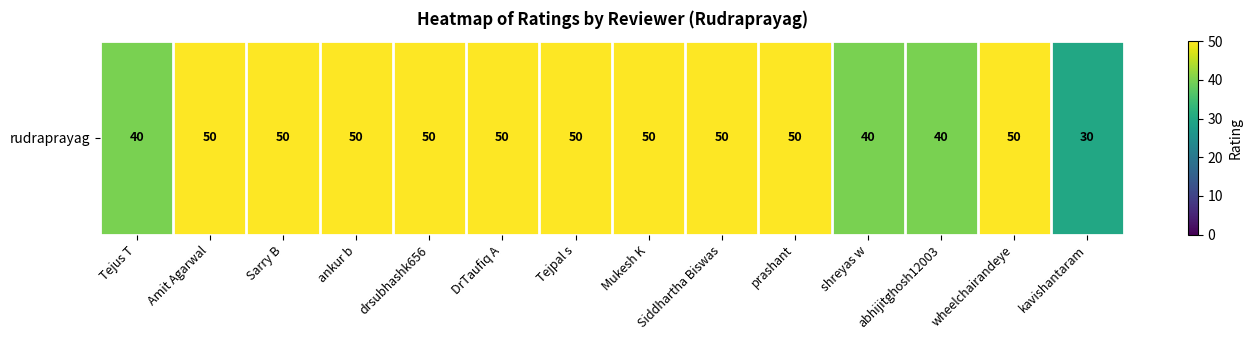

At which category does the chart reach its minimum across all series?

kavishantaram